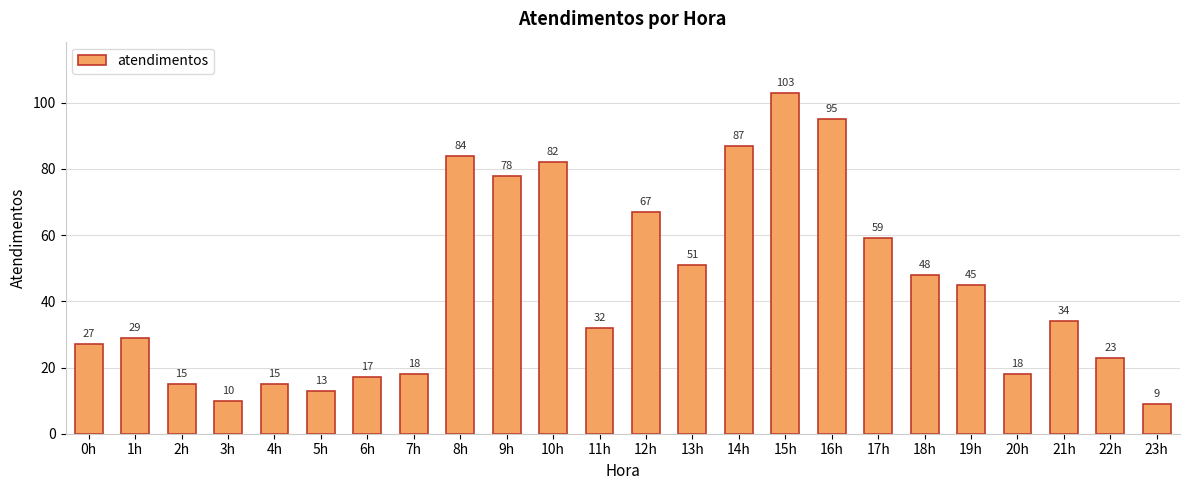

How many data points are less than 34?

12